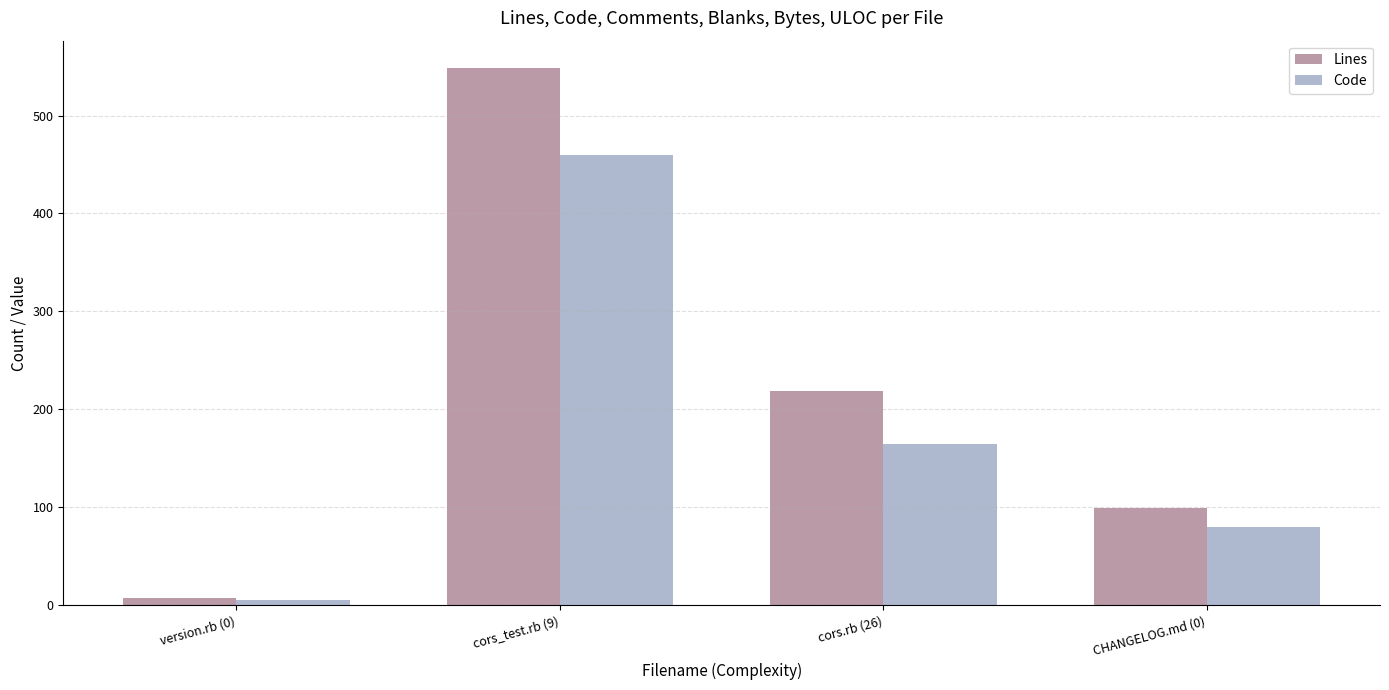

How many bars are there in total?

8